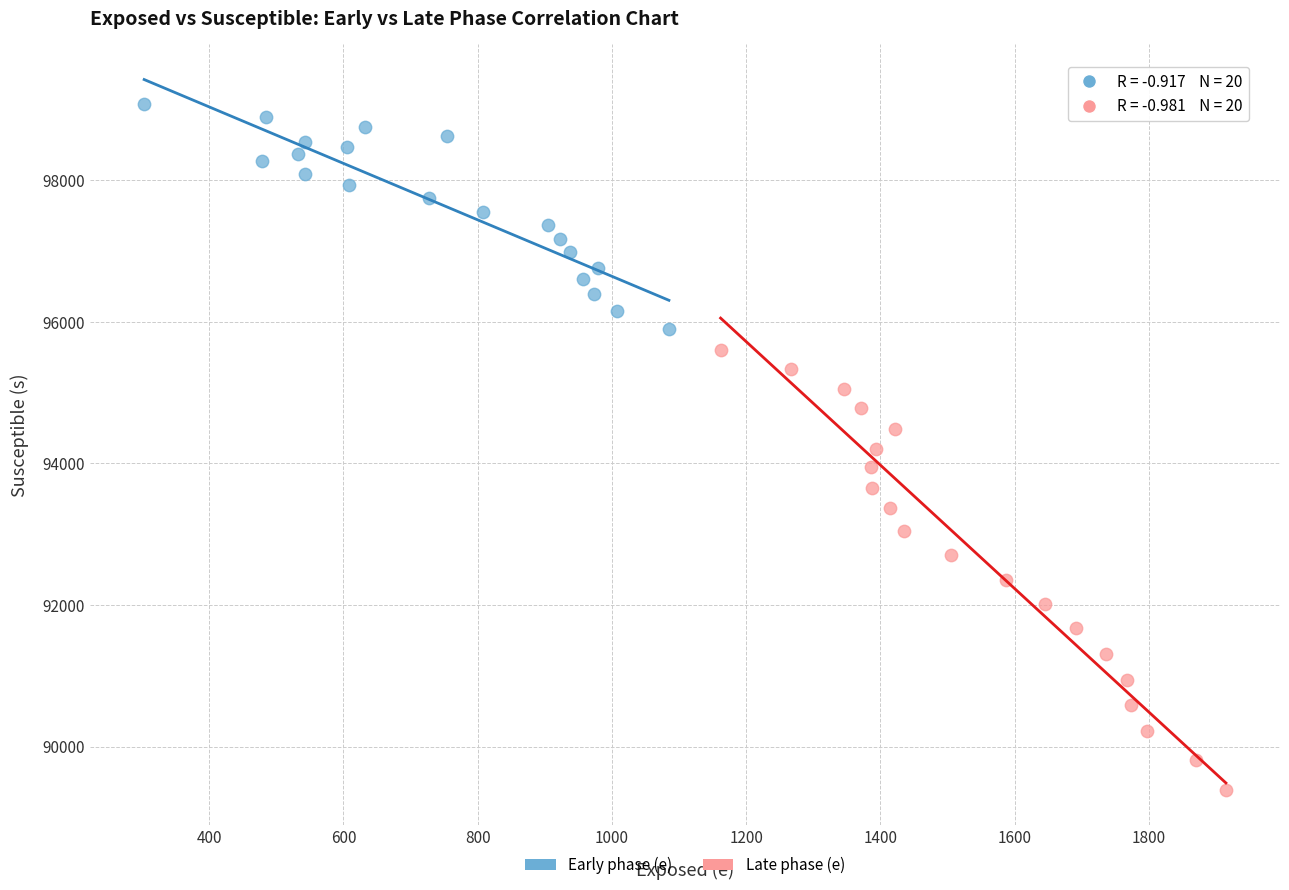

Which series has the largest Y range (max minus min)?

Late phase (e)